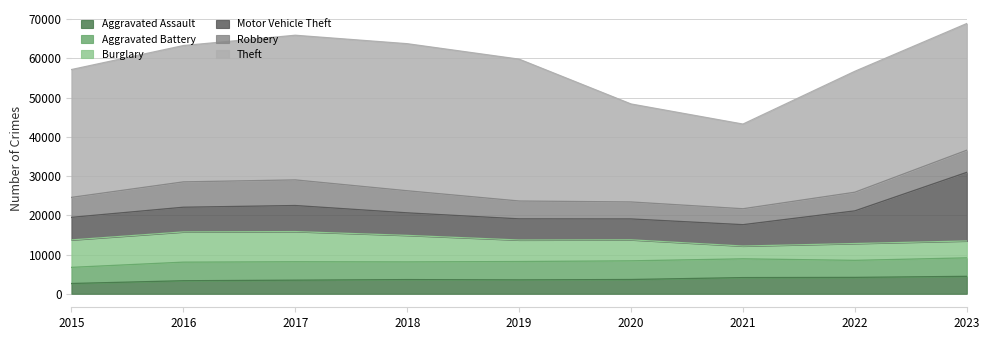

The value of Aggravated Battery at 2020 is 1384. True or false?

False